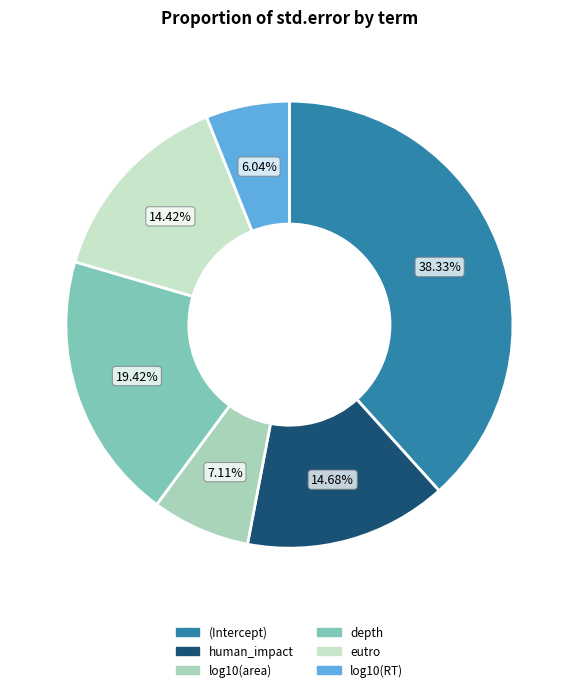

Which has a higher value, (Intercept) or eutro?

(Intercept)